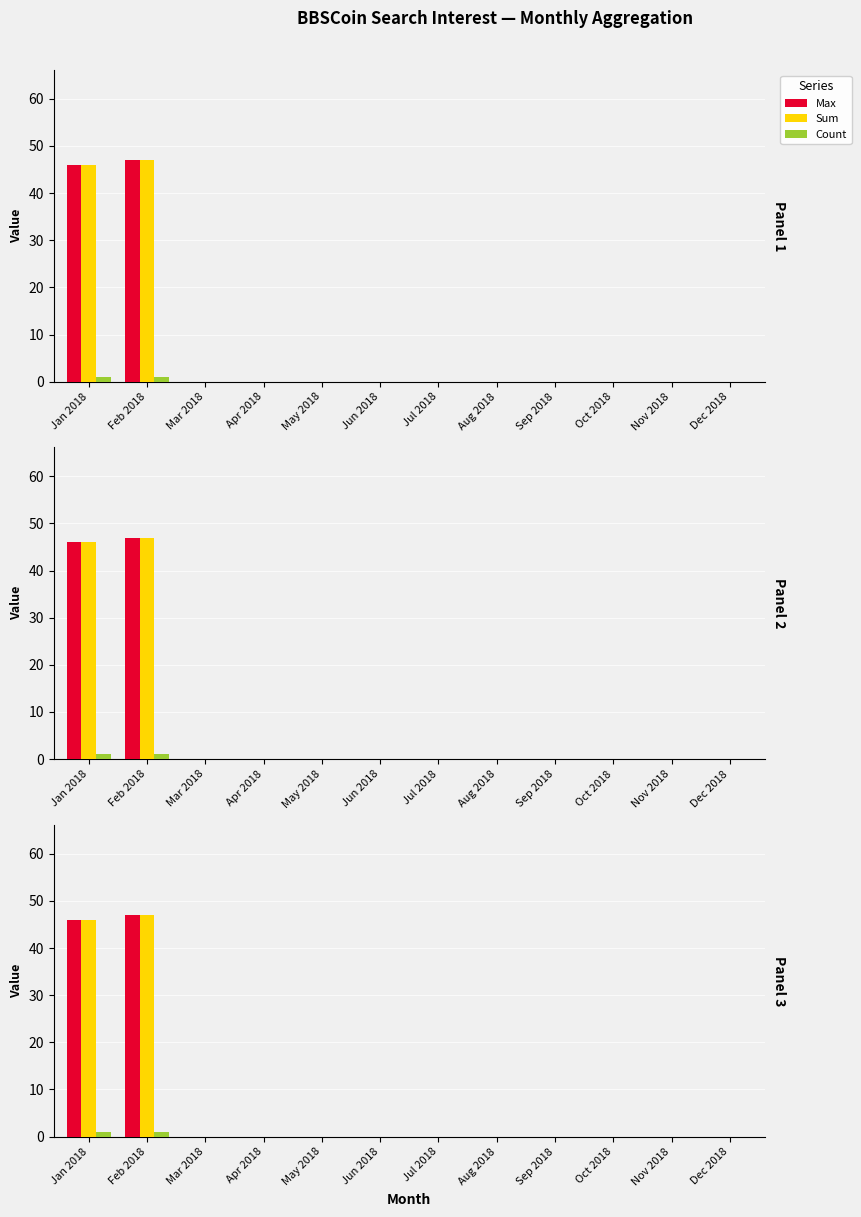

Which has a higher value, Mar 2018 or Aug 2018?

Mar 2018